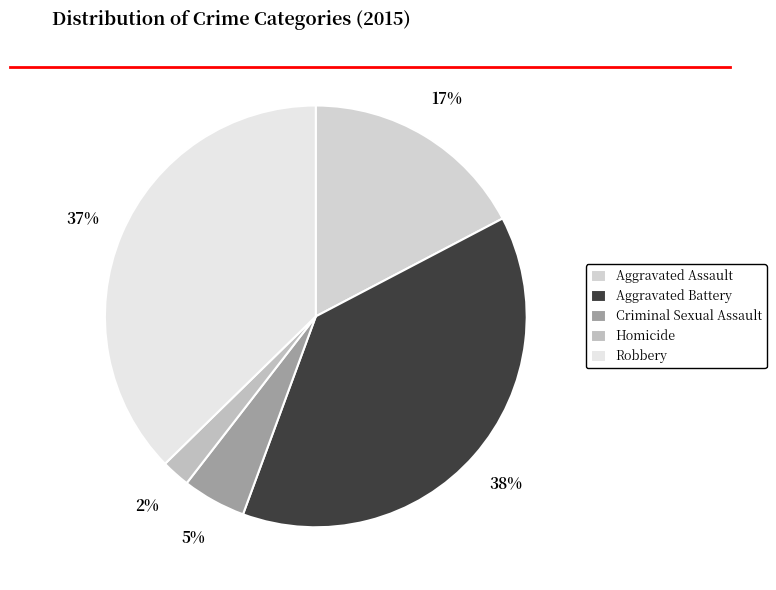

To the nearest percent, what portion does Homicide represent?

2%